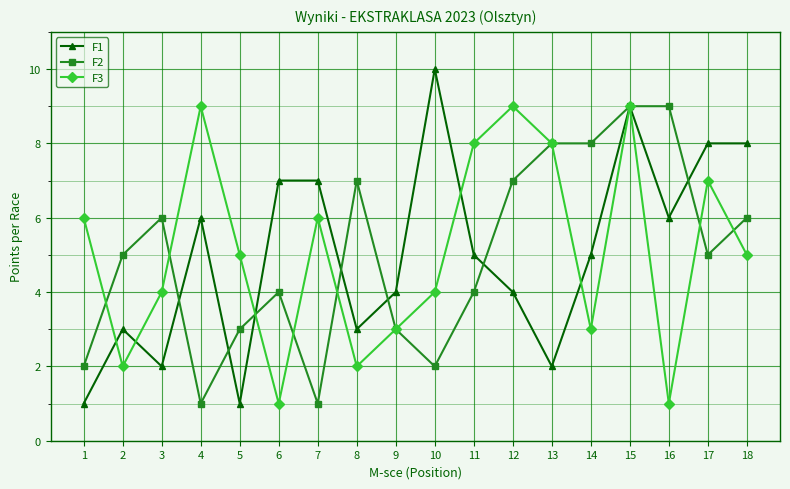

At which category is the sum across all series the highest?

15